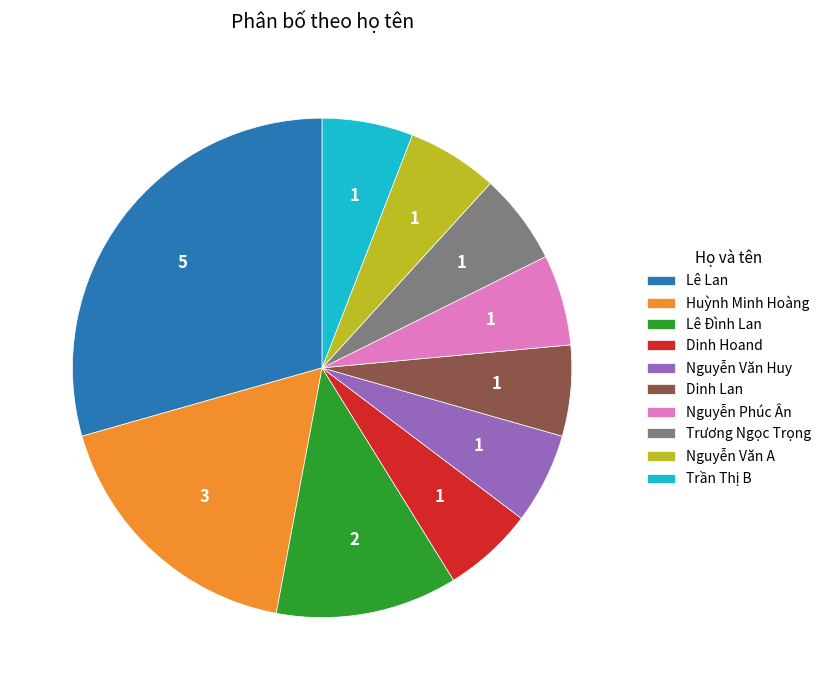

Is it true that Nguyễn Văn Huy is 18% of the pie?

False